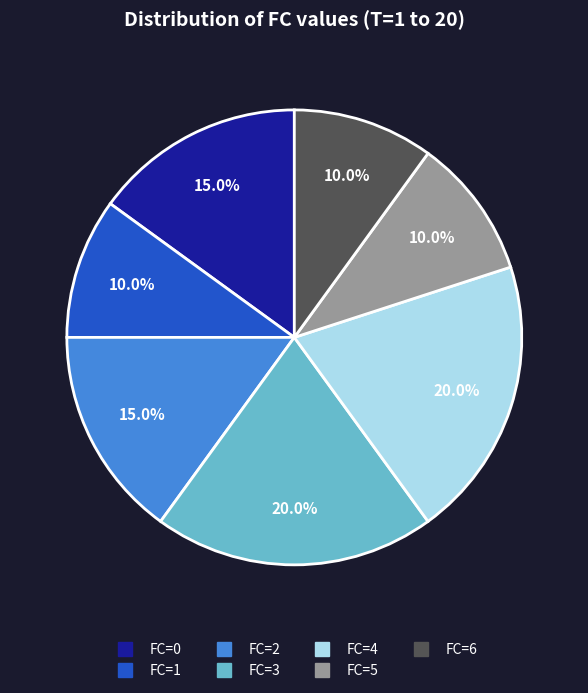

To the nearest percent, what is the difference between the largest and smallest slice percentages?

10%